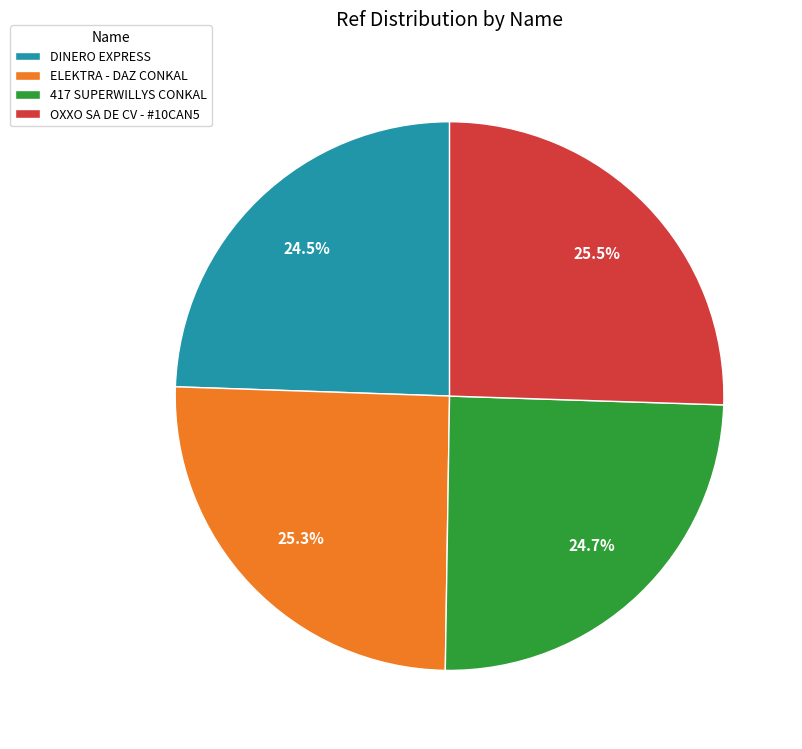

What percentage do DINERO EXPRESS and OXXO SA DE CV - #10CAN5 together represent?

50.0%